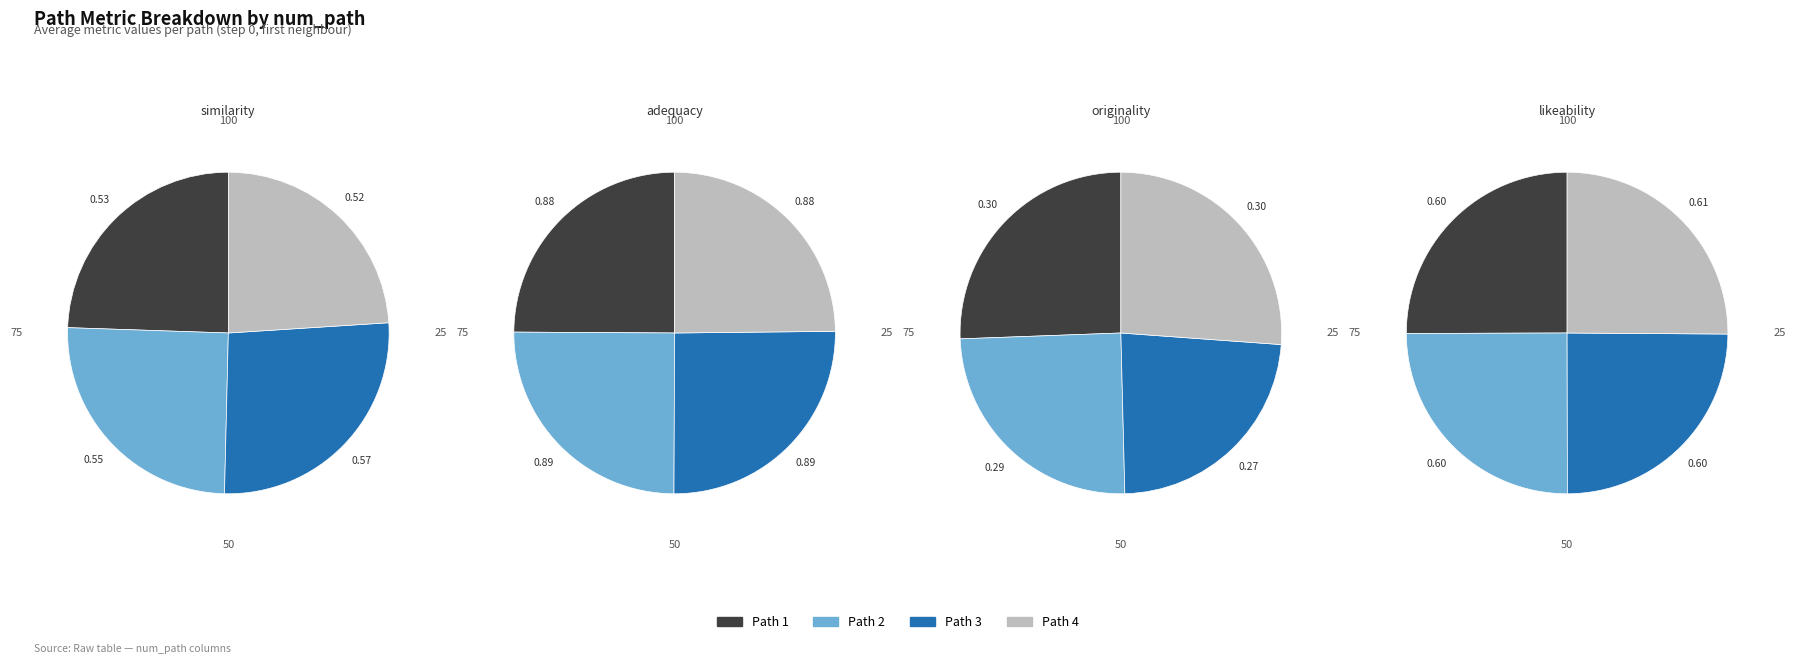

How many slices are in this pie chart?

4